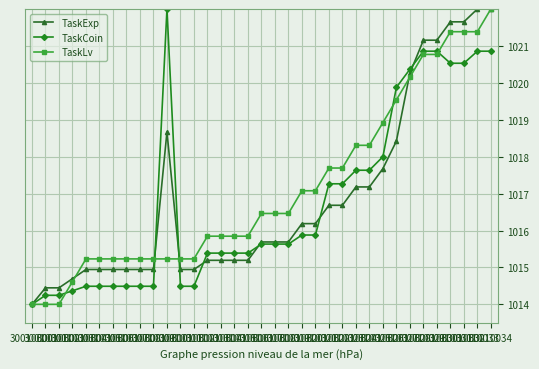

Read the TaskLv value at 30010030.

1020.8